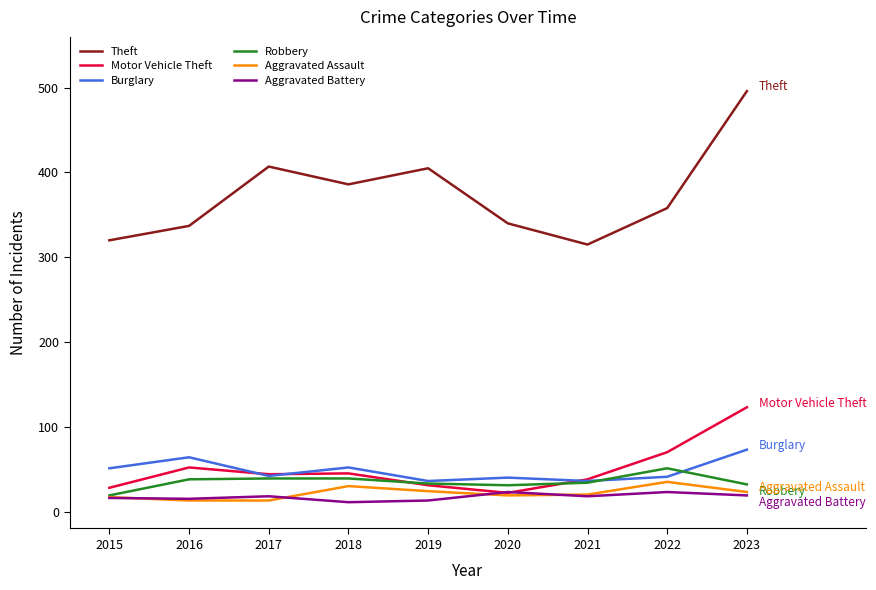

What is the difference between the second highest and second lowest values in the Robbery series?

8